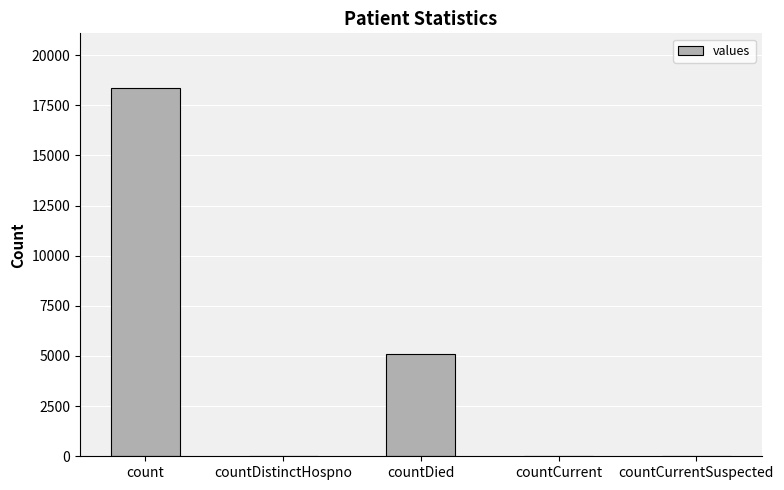

Between countCurrentSuspected and countDied, which is larger?

countDied